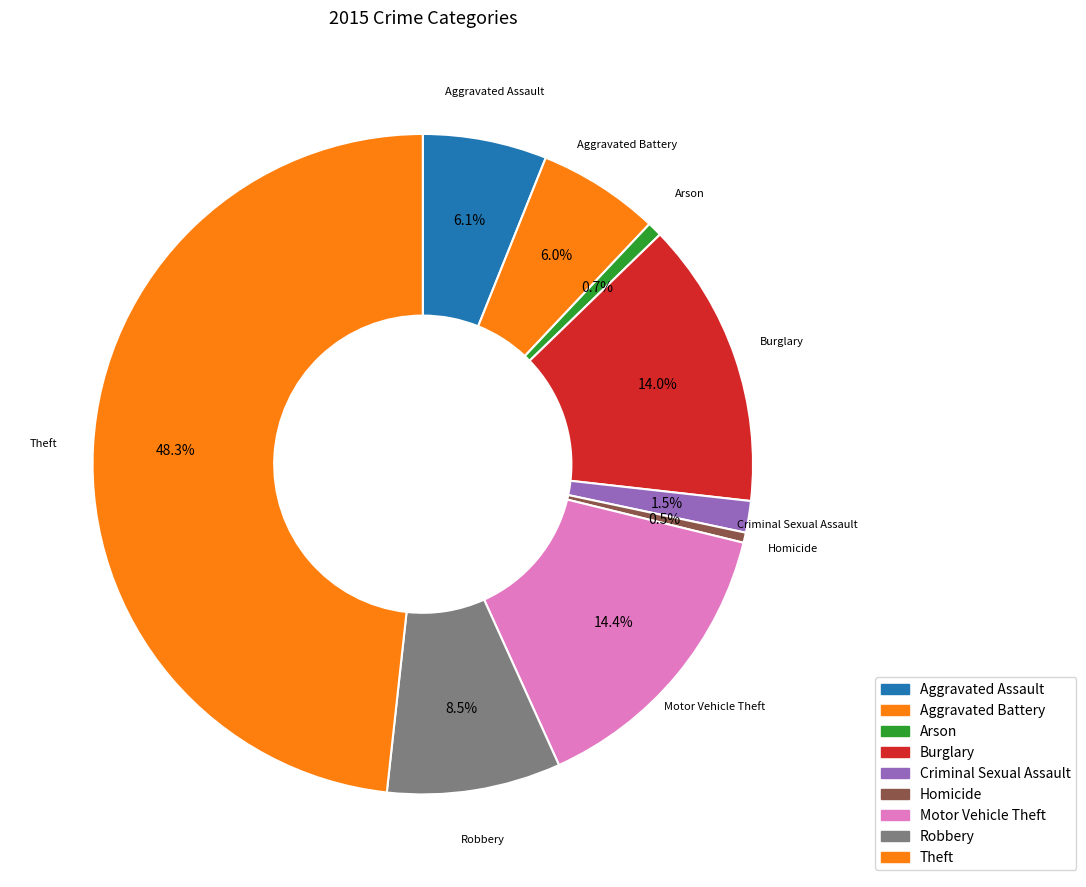

How many segments does this pie chart have?

9